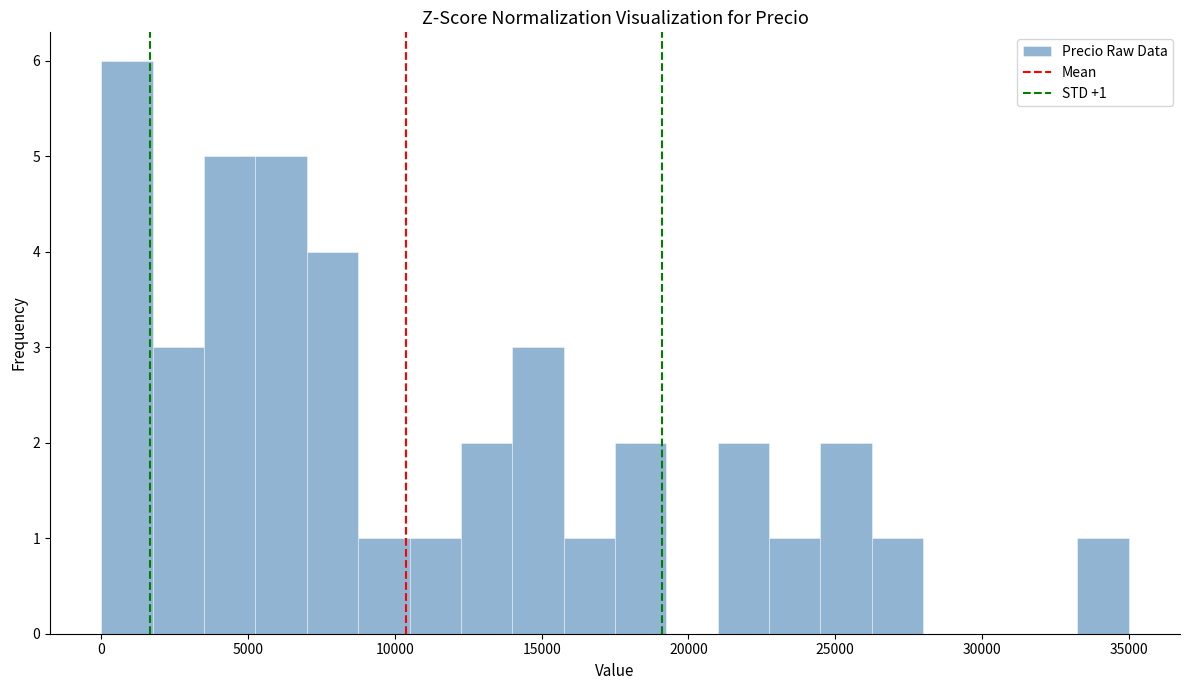

Read against the x-axis, roughly where is the centre of the tallest bar?

1000